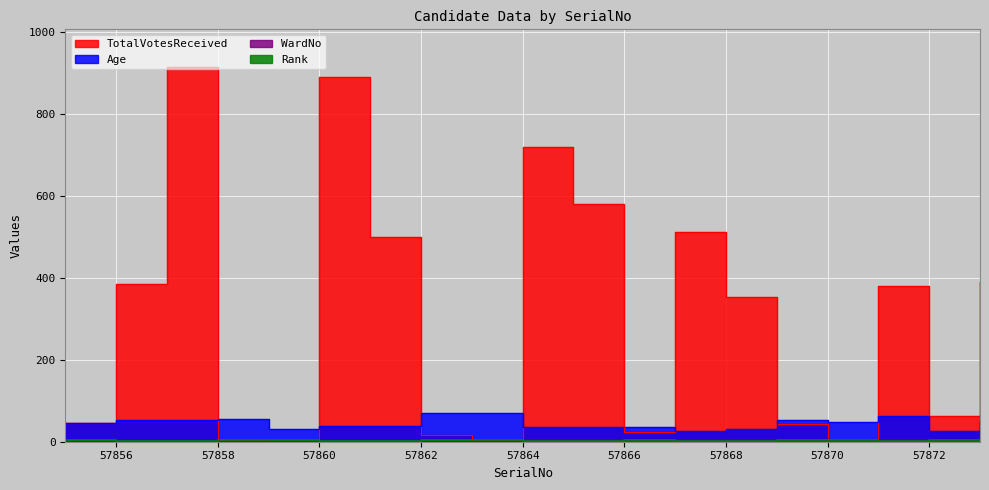

How many distinct data groups are displayed?

4